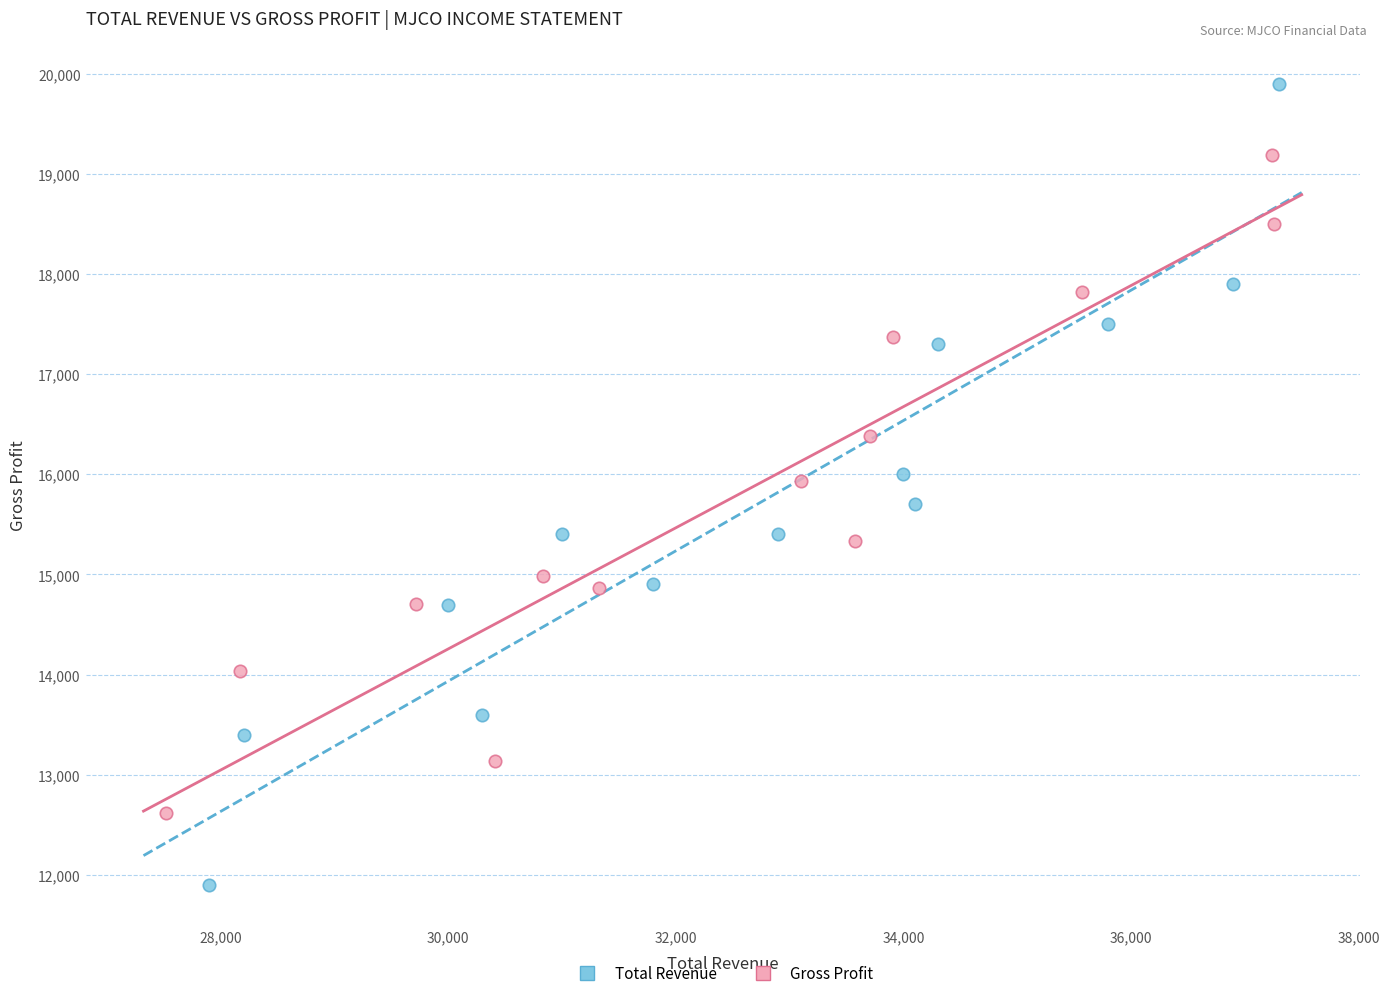

Which series has the widest spread of Y values?

Total Revenue